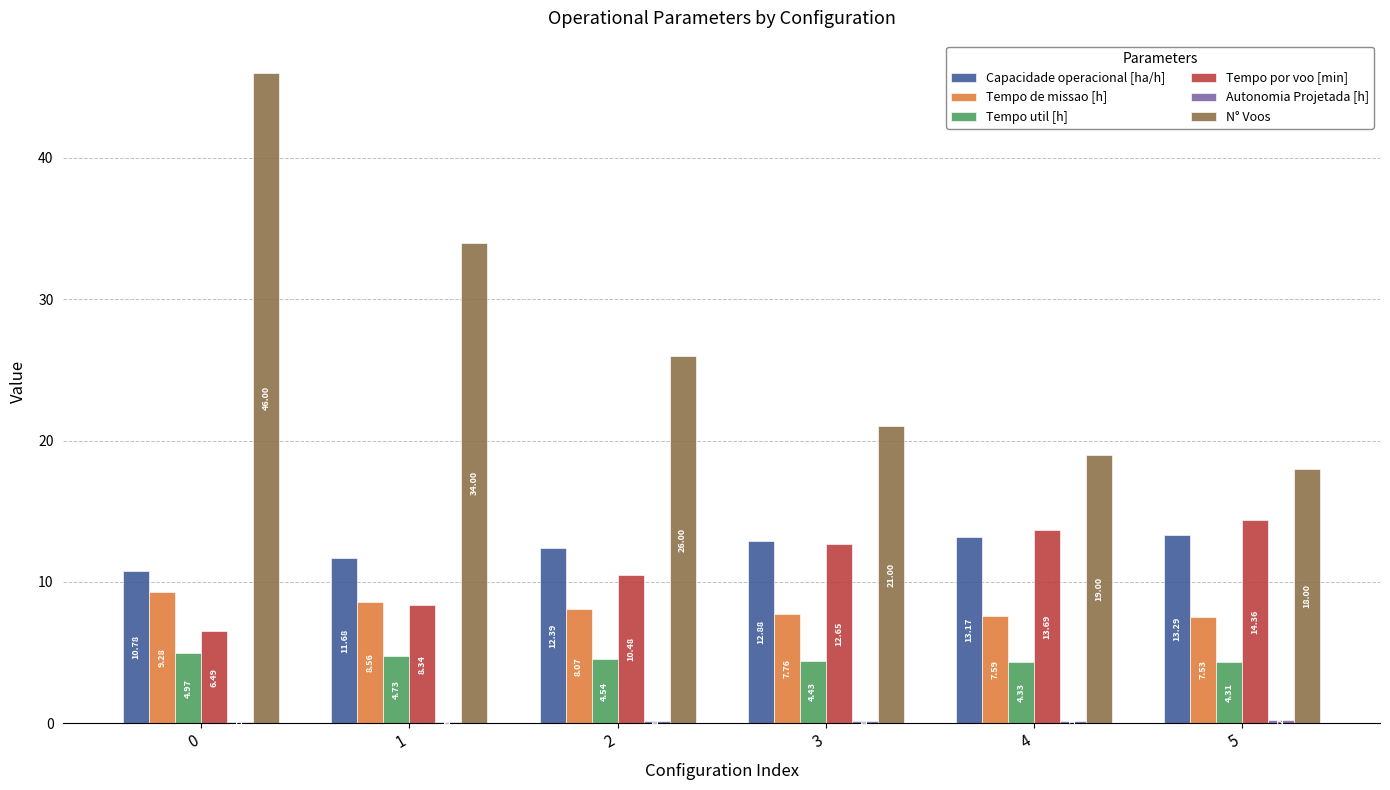

What is the total value across all series at 4?

58.0